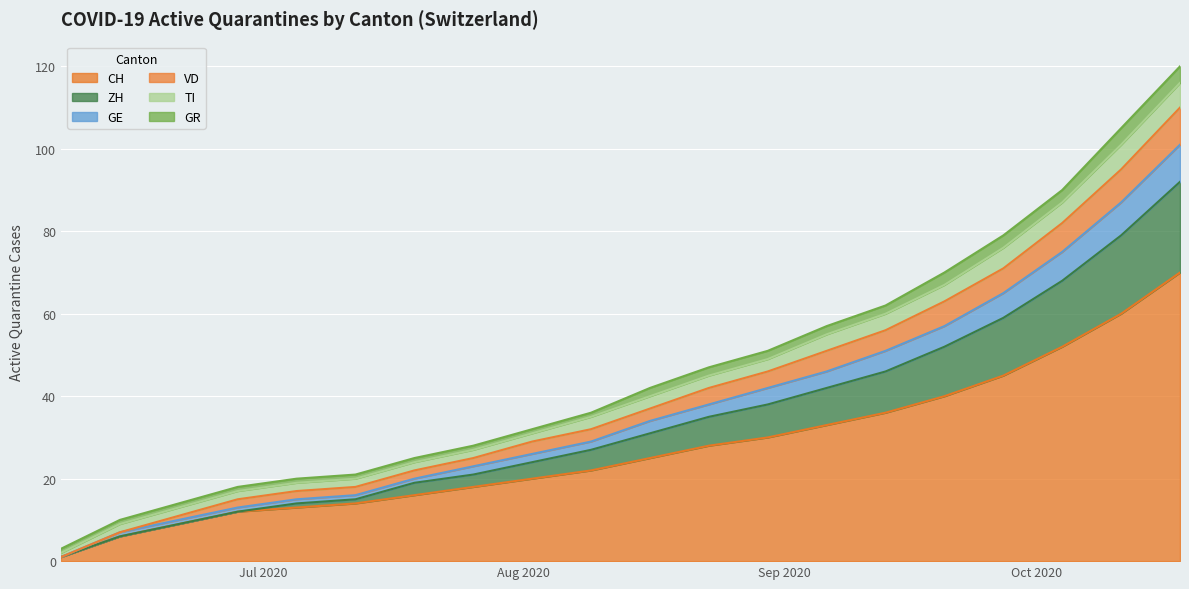

True or false: GE and VD cross at least once.

False